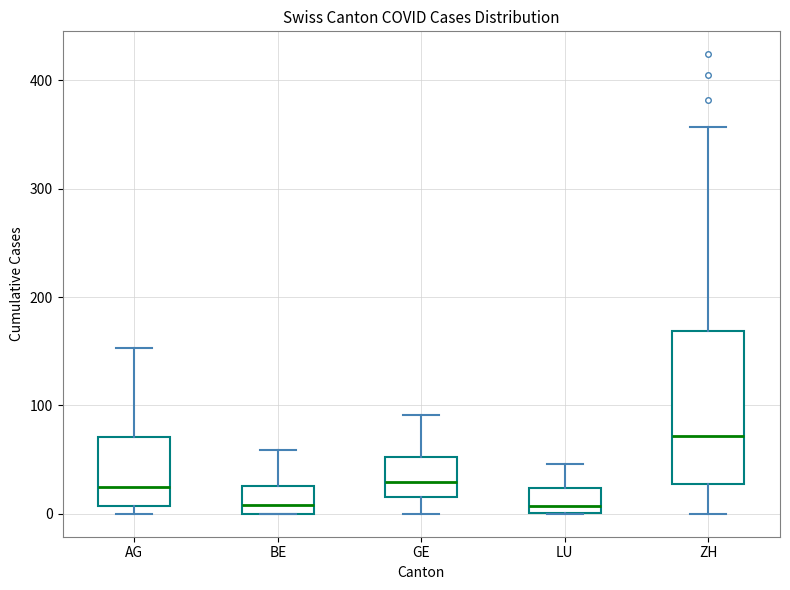

Comparing the boxes themselves (not the whiskers), which one is the tallest?

ZH